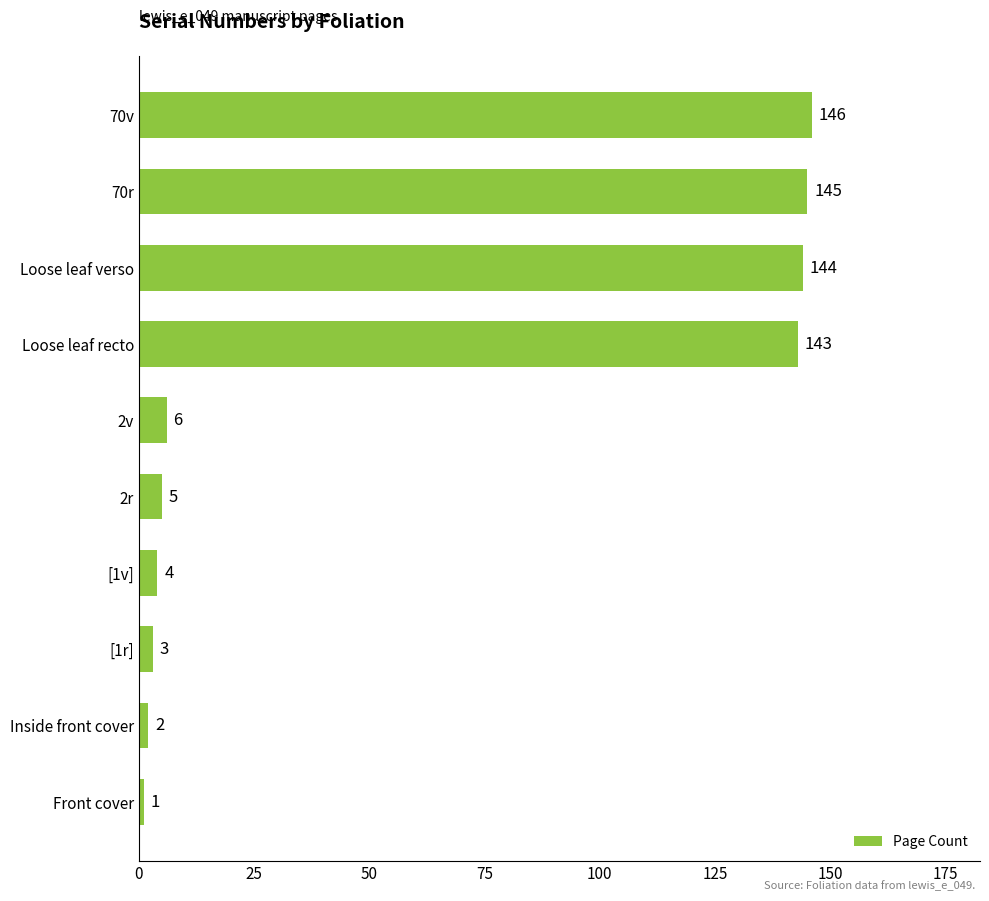

Reading bottom to top, list all the values displayed in this chart.

1	2	3	4	5	6	143	144	145	146